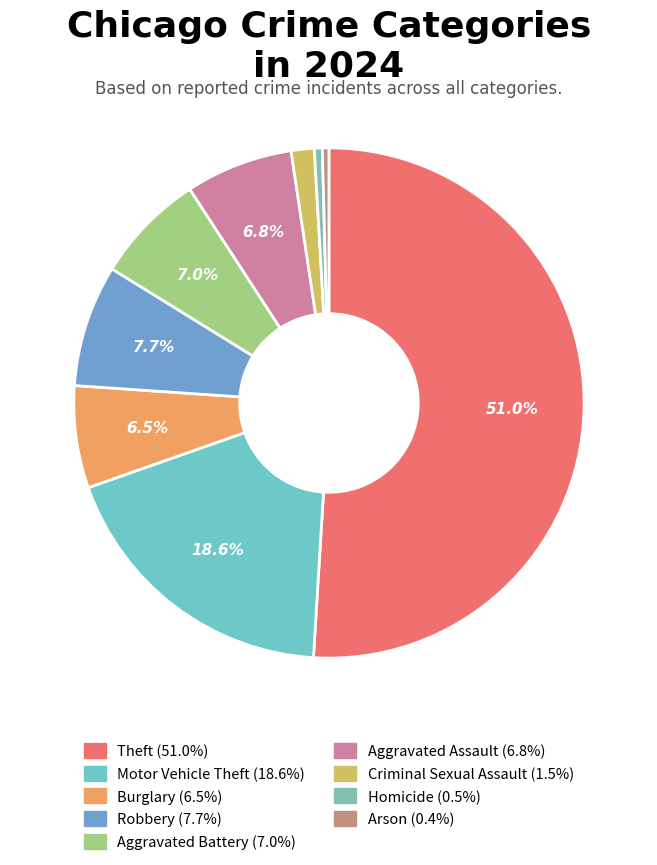

How many slices are in this pie chart?

9